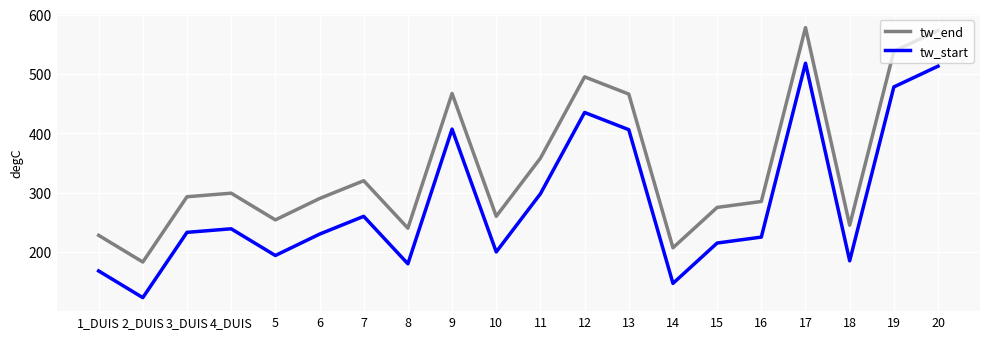

What is the lowest value of the tw_end series?

183